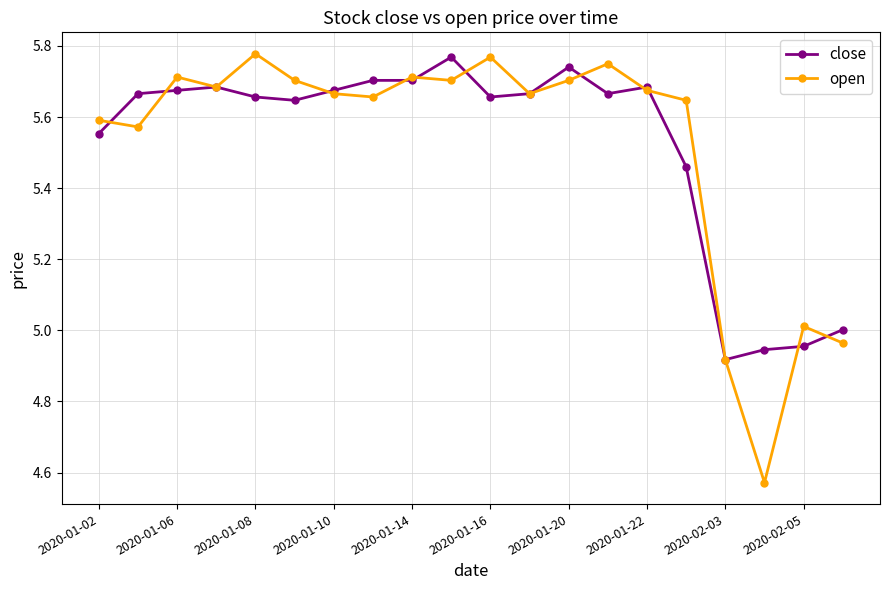

True or false: open has more than 0 points higher than both neighbors.

True